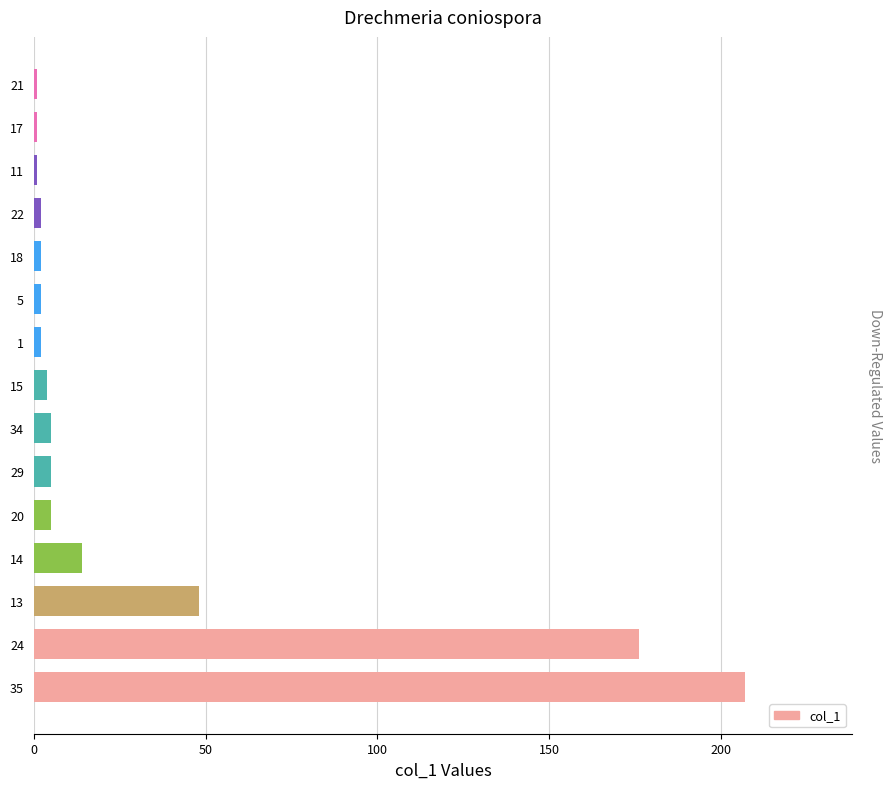

Which category has the highest value across all series?

35